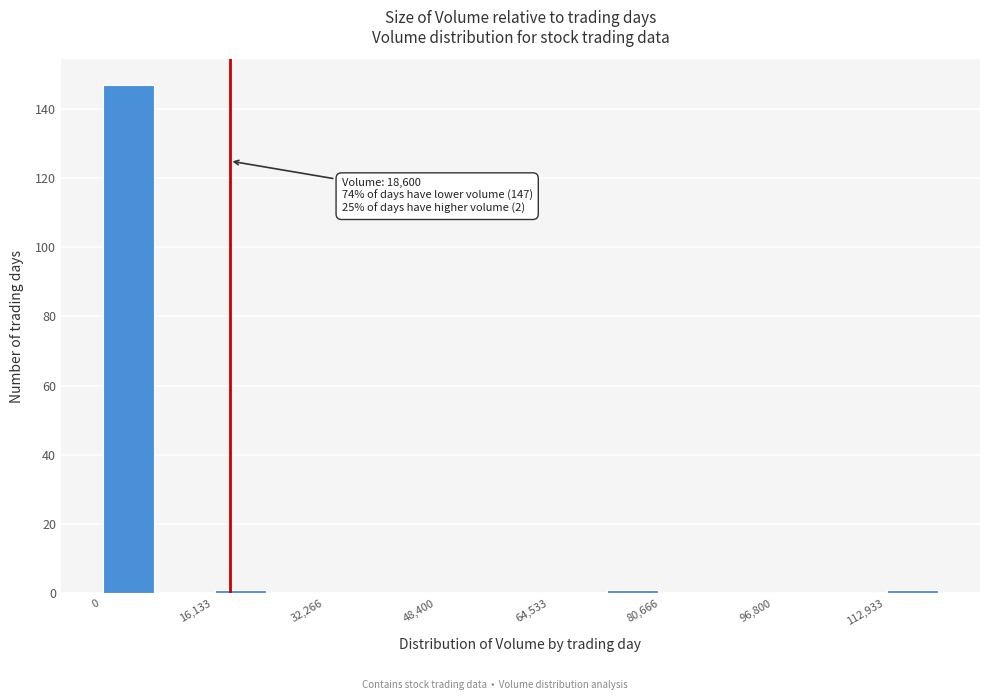

Which range on the x-axis has the tallest bar?

0 to 8000